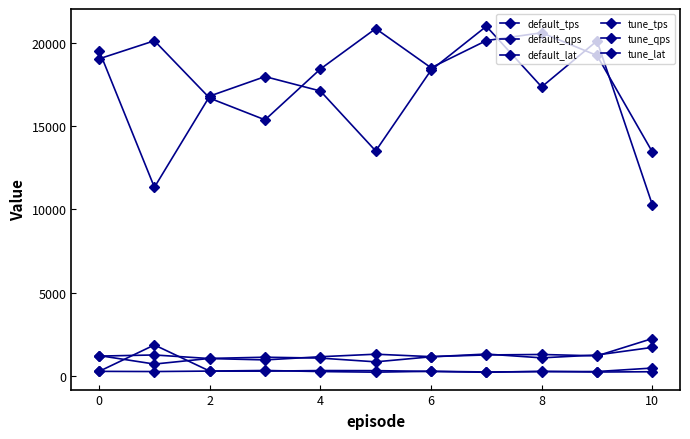

What is the difference between the maximum and minimum values in the tune_lat series?

248.3